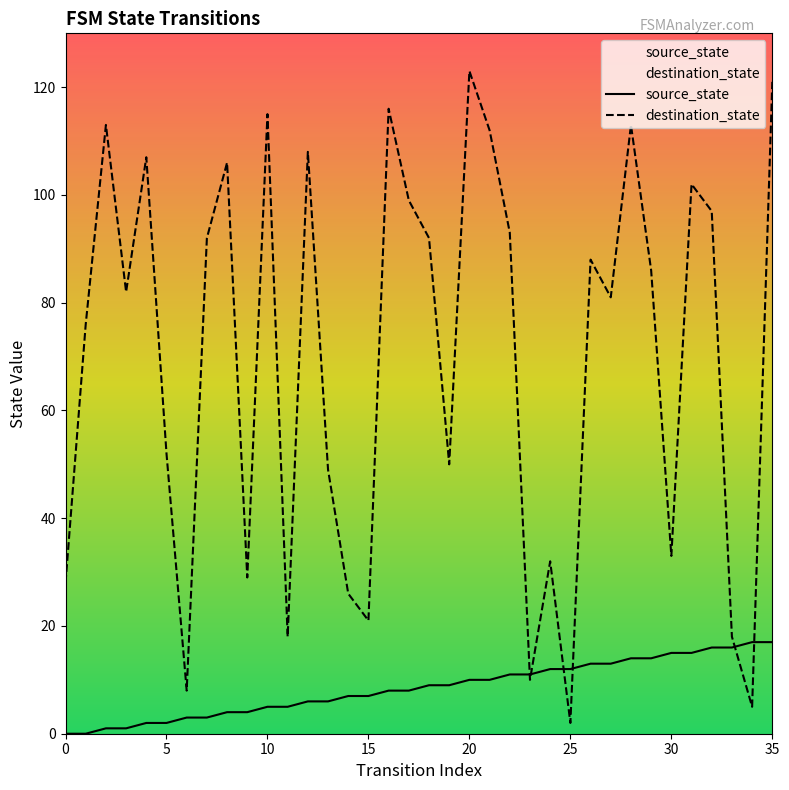

Rank the series by their maximum value, from lowest to highest.

source_state, destination_state